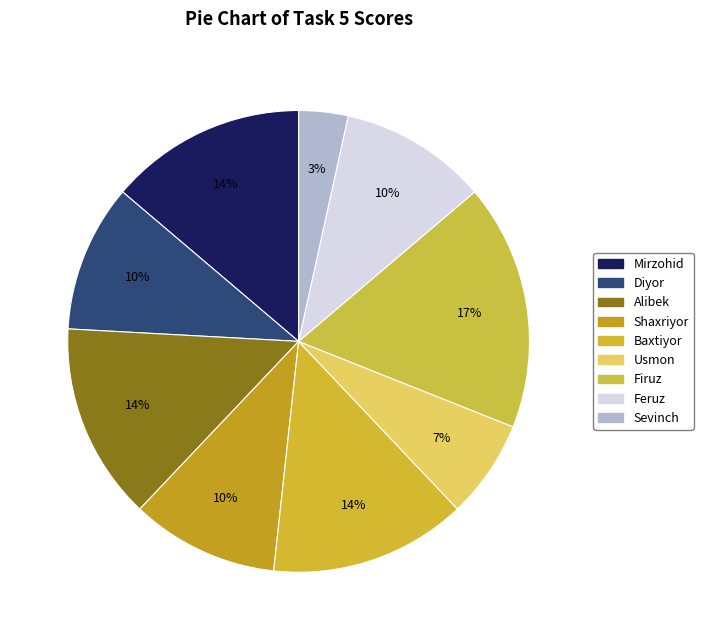

The Shaxriyor slice represents 10% of the pie. True or false?

True